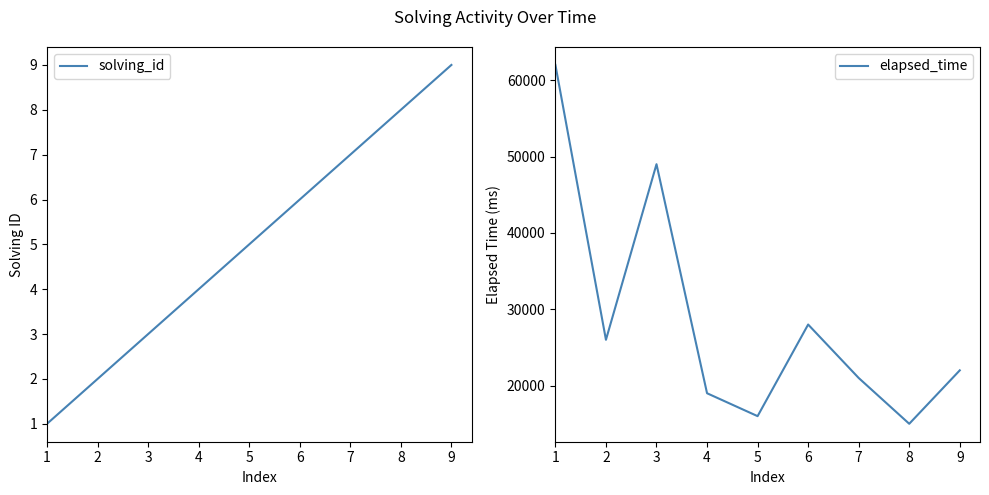

What is the total value across all series at 8?

15008